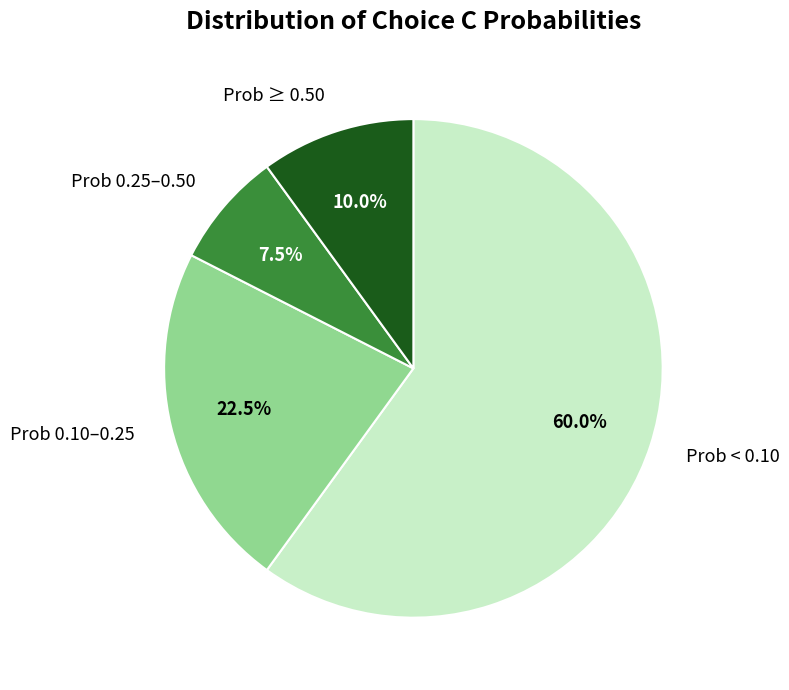

How many slices are in this pie chart?

4